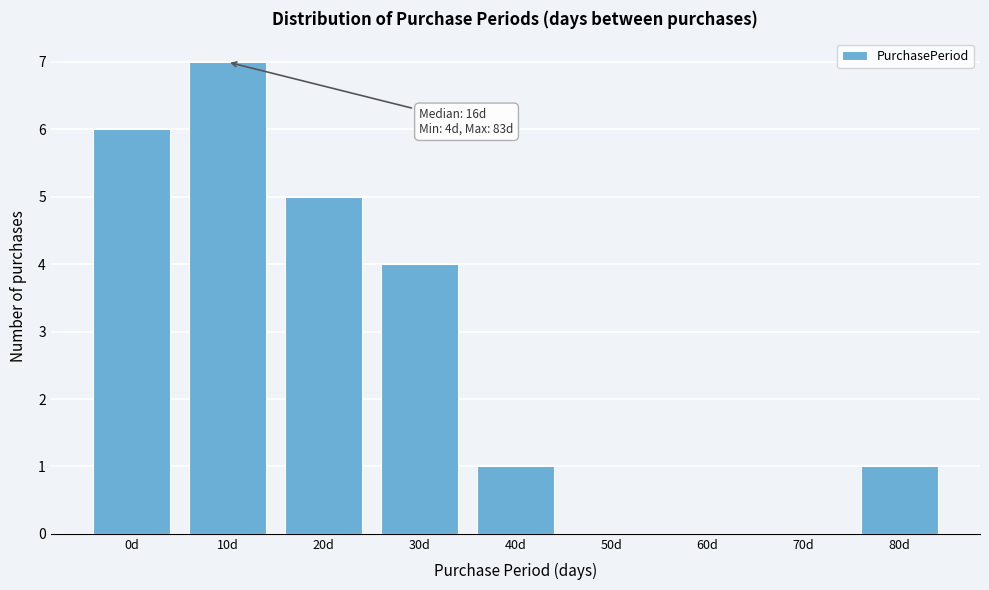

Reading left to right, what are all the values shown in this chart?

0d=6	10d=7	20d=5	30d=4	40d=1	50d=0	60d=0	70d=0	80d=1